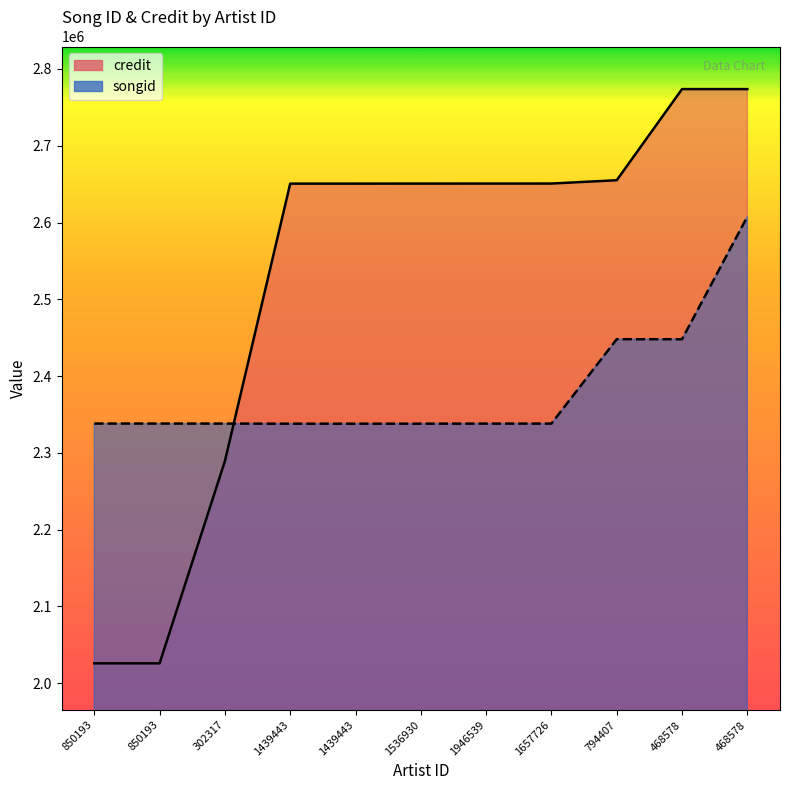

Between 1536930 and 468578, which is larger?

468578